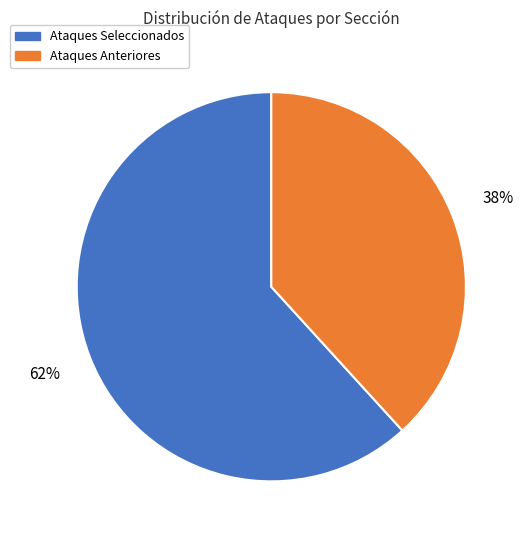

Does any single category account for the majority?

Yes